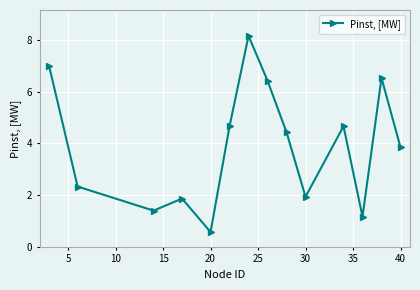

How many interior local valleys (lower than both neighbors) does the data have?

4